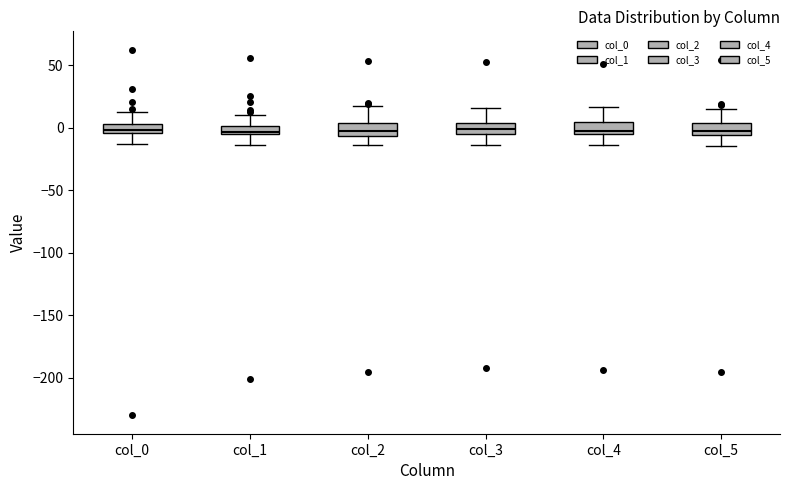

Where is the lower edge of the box for col_4 on the y-axis? The values are not printed on the chart, so give them approximately, as read against the axis.

-5